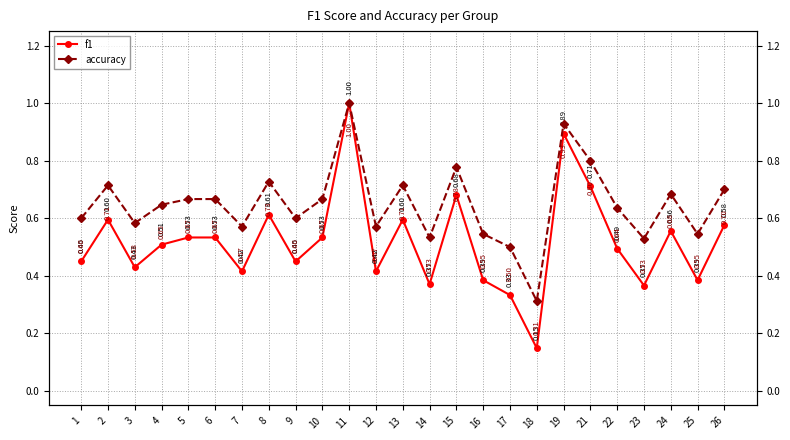

At which category does f1 reach its first local peak?

2